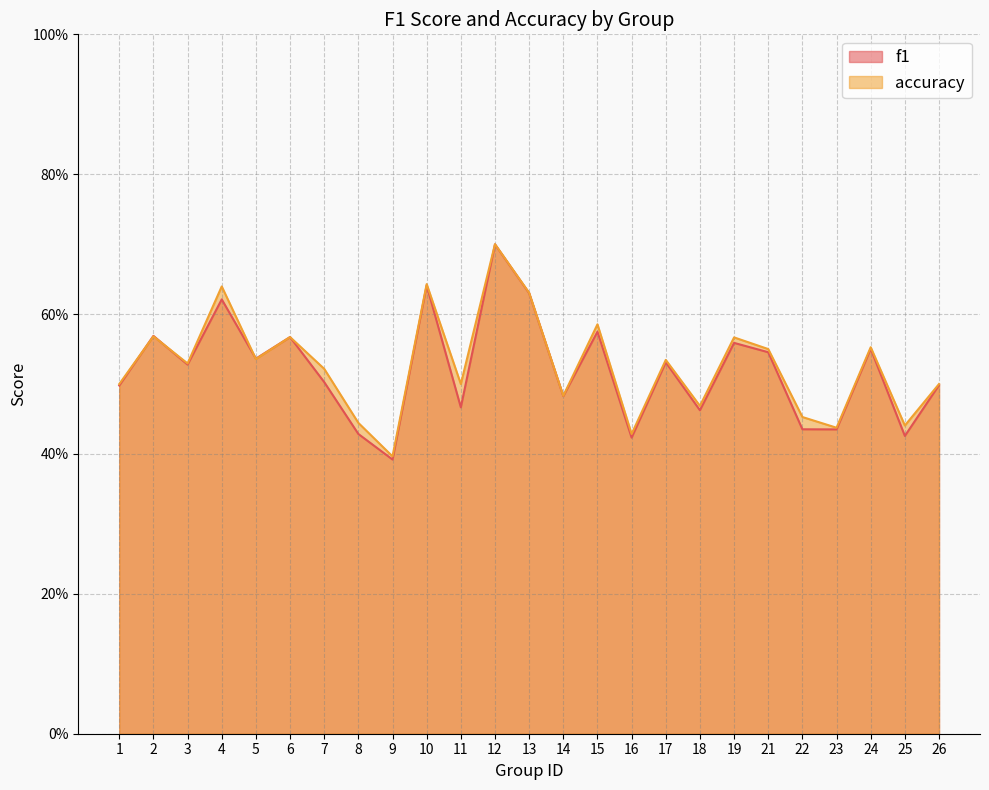

What is the total value across all series at 7?

1.0